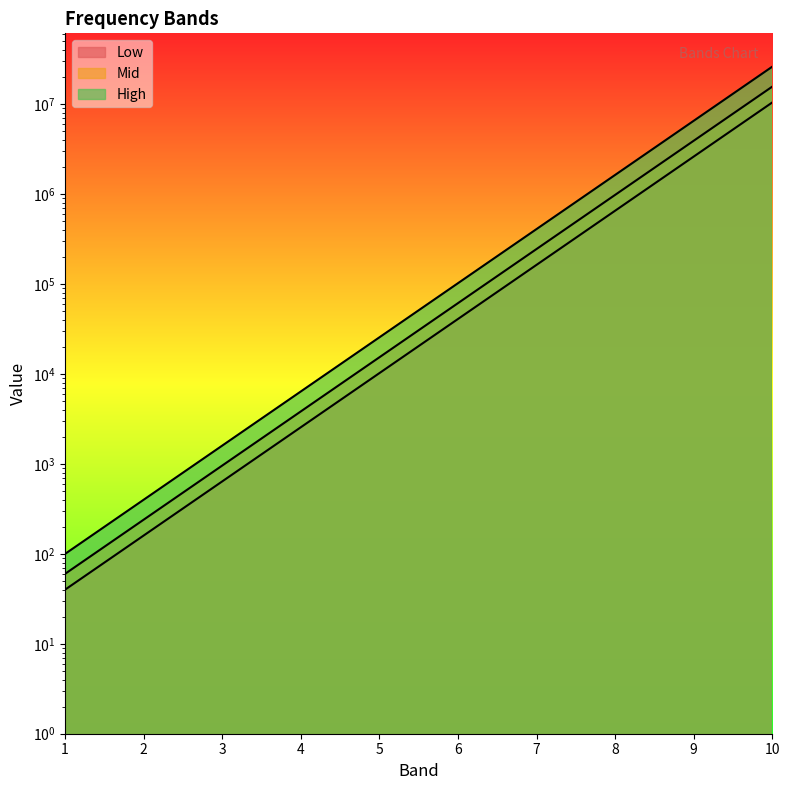

What is the difference between the maximum and minimum values in the Low series?

10485720